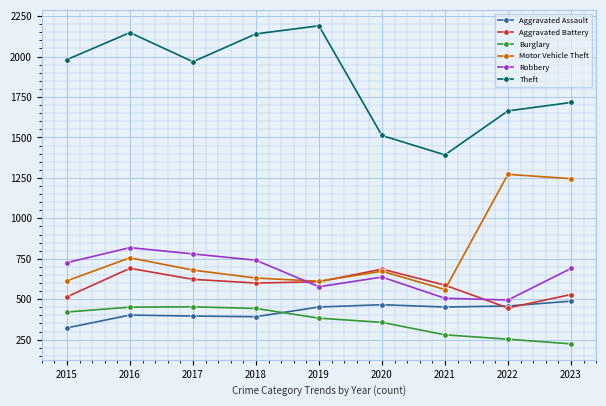

What is the total value across all series at 2022?

4588